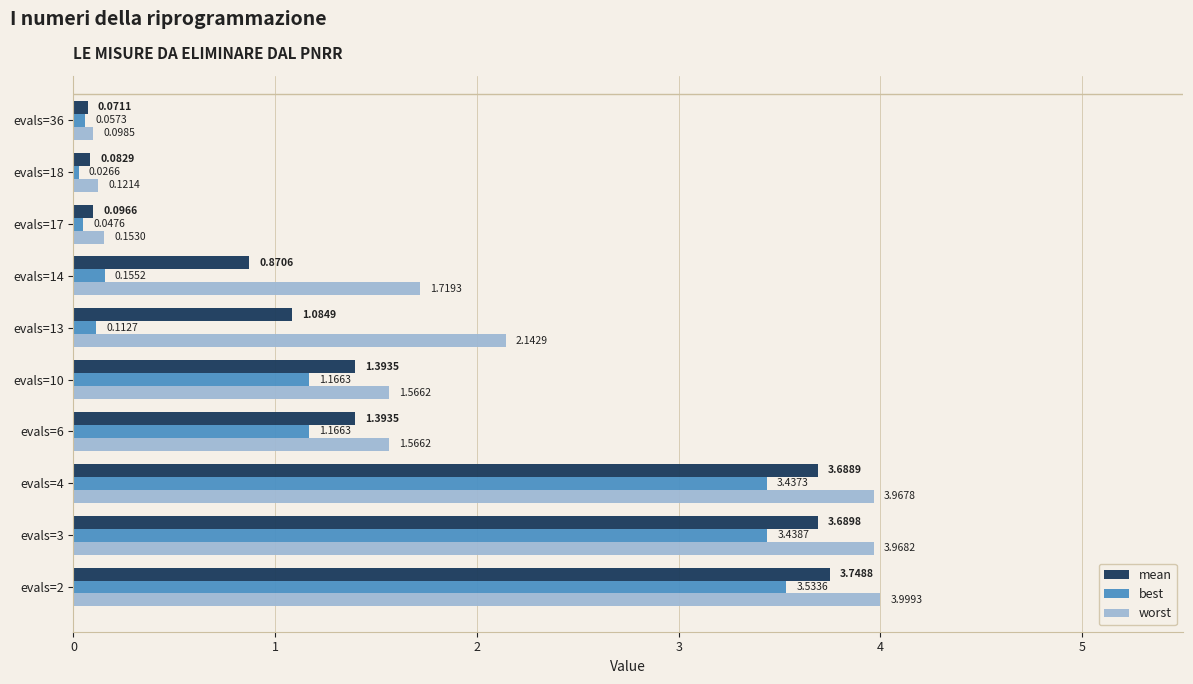

Between evals=13 and evals=36, which series saw the biggest shift?

worst